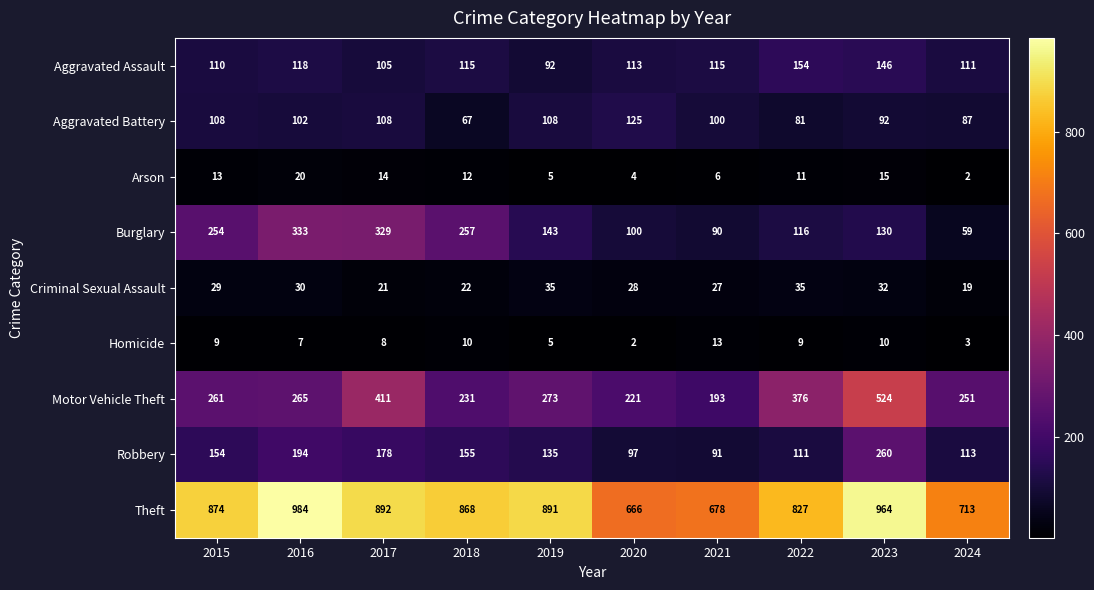

How many series are shown in this chart?

9